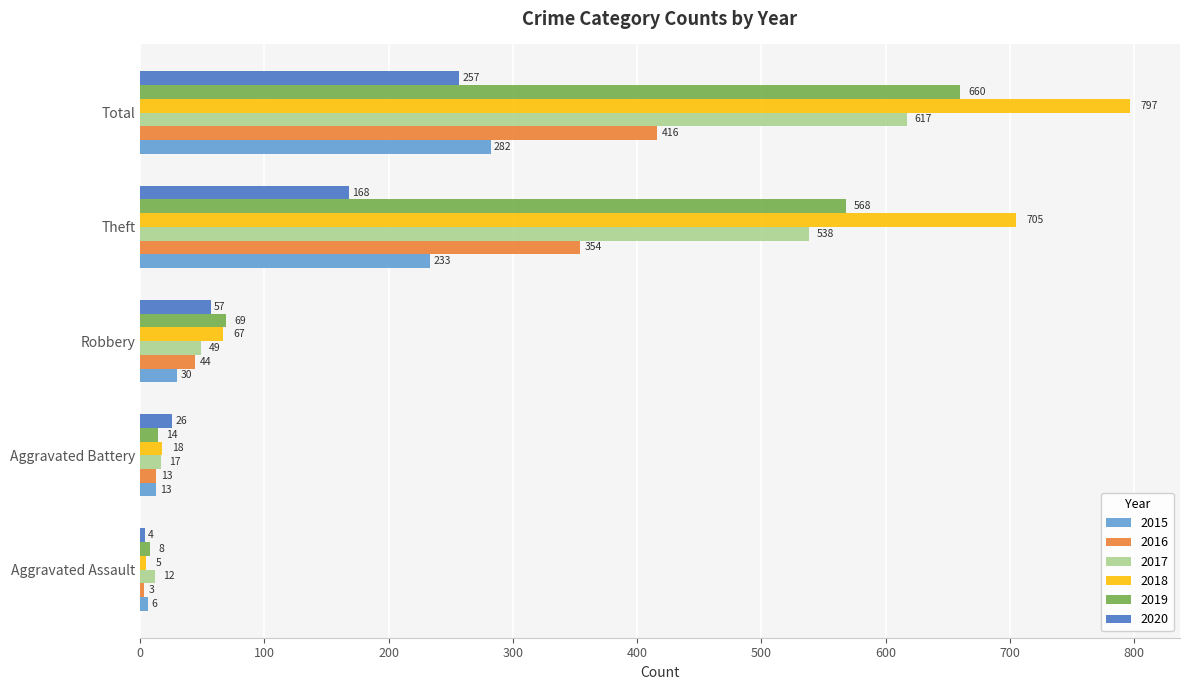

Read the 2017 value at Total.

617